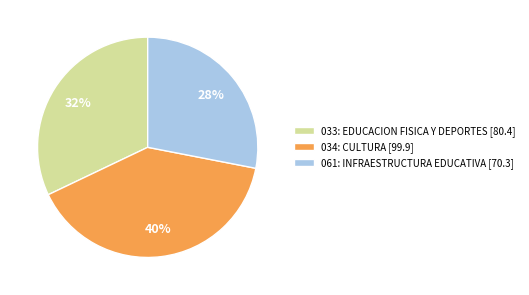

Is the sum of 034: CULTURA and 033: EDUCACION FISICA Y DEPORTES greater than half?

Yes